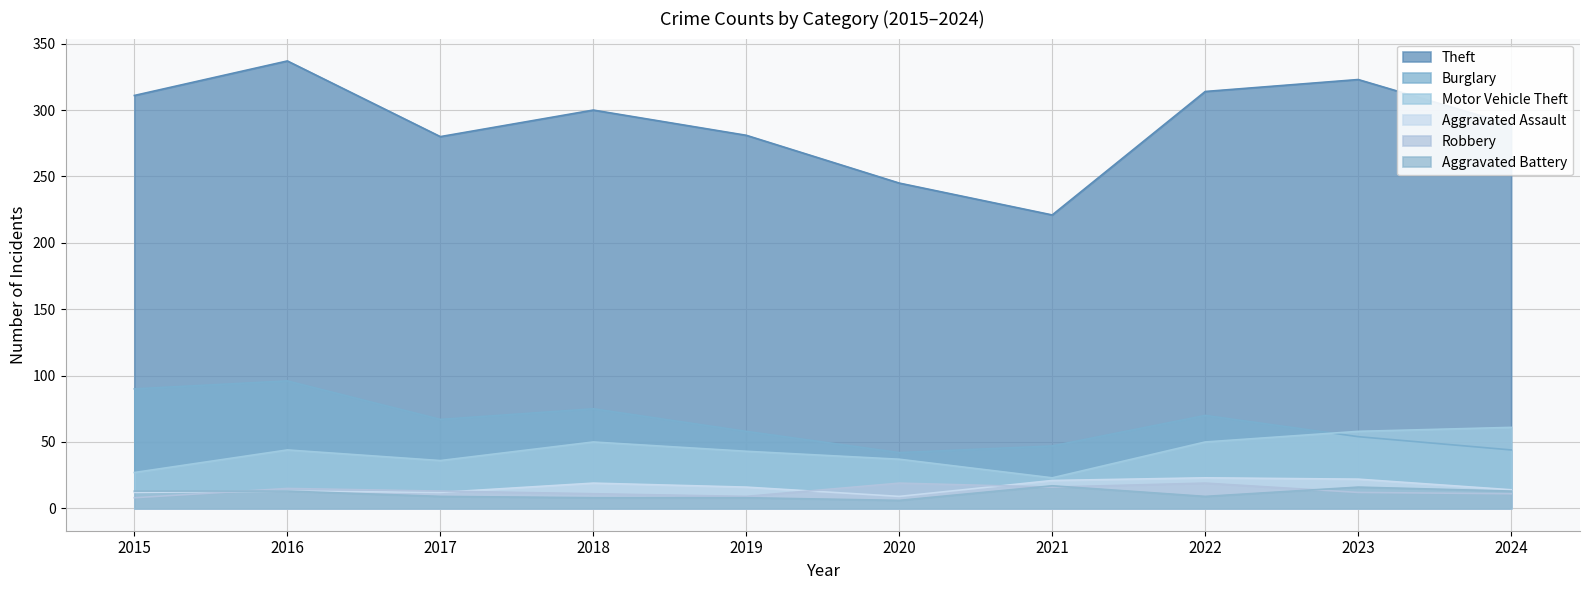

What is the difference between the Aggravated Battery values at 2017 and 2018?

1